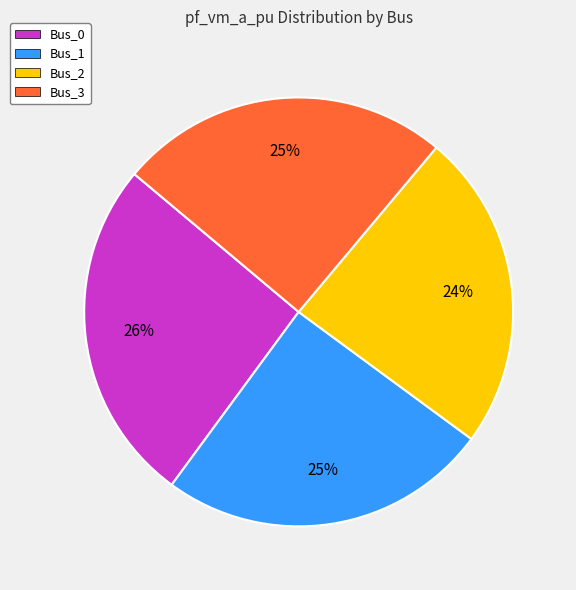

Is it true that Bus_1 is 31% of the pie?

False